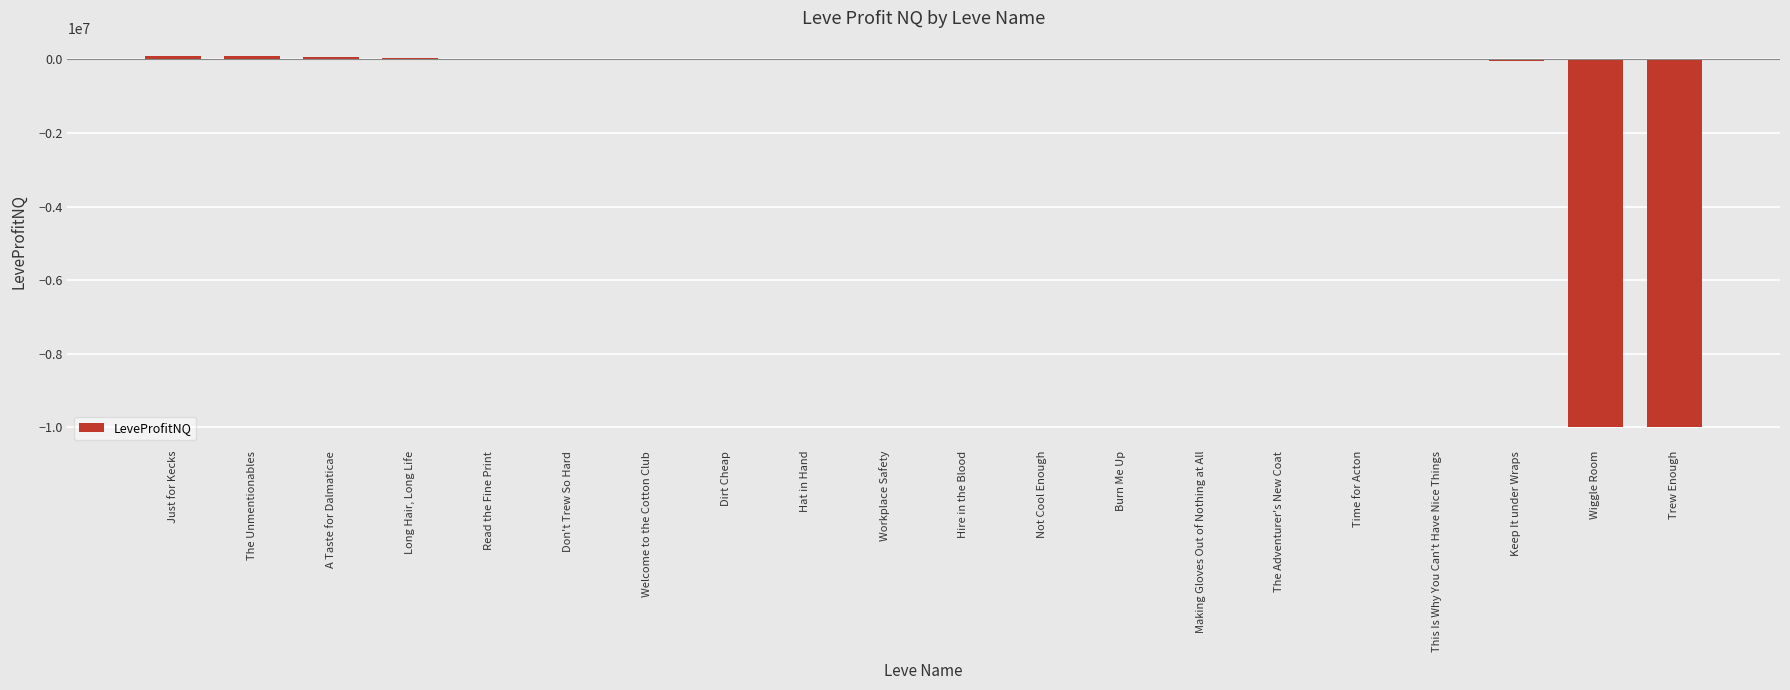

Are the bars grouped side by side (vs. stacked)?

No